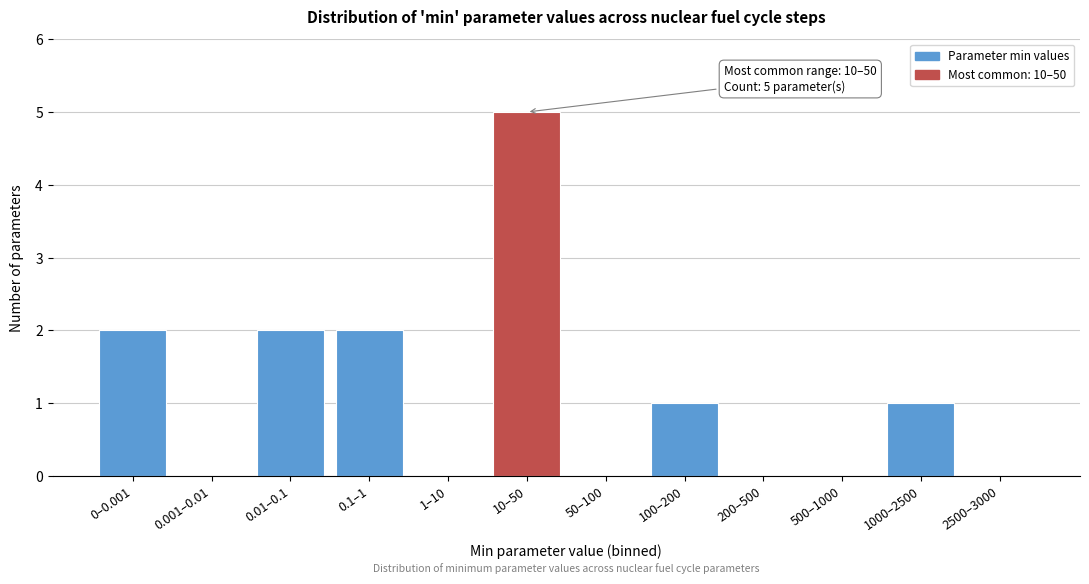

Reading left to right, list all the values displayed in this chart.

0–0.001=2	0.001–0.01=0	0.01–0.1=2	0.1–1=2	1–10=0	10–50=5	50–100=0	100–200=1	200–500=0	500–1000=0	1000–2500=1	2500–3000=0